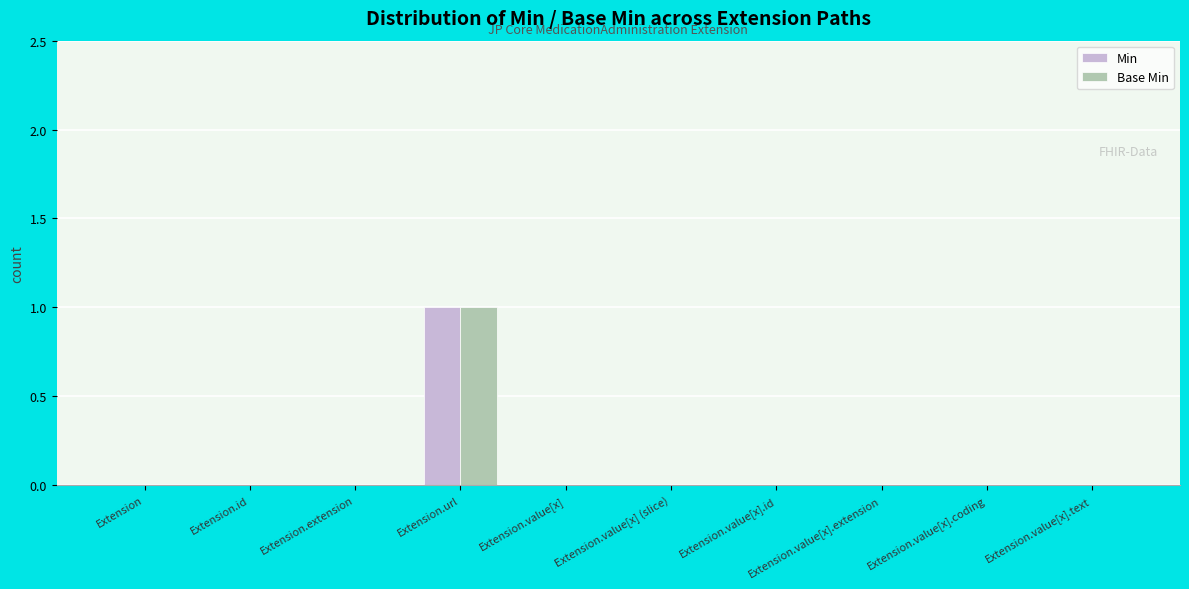

Which category has the highest value in the Base Min series?

Extension.url